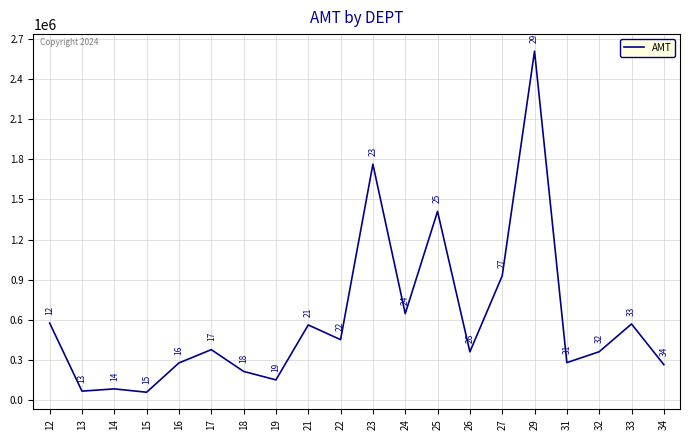

Is it true that the value at 26 is 168202.3?

False